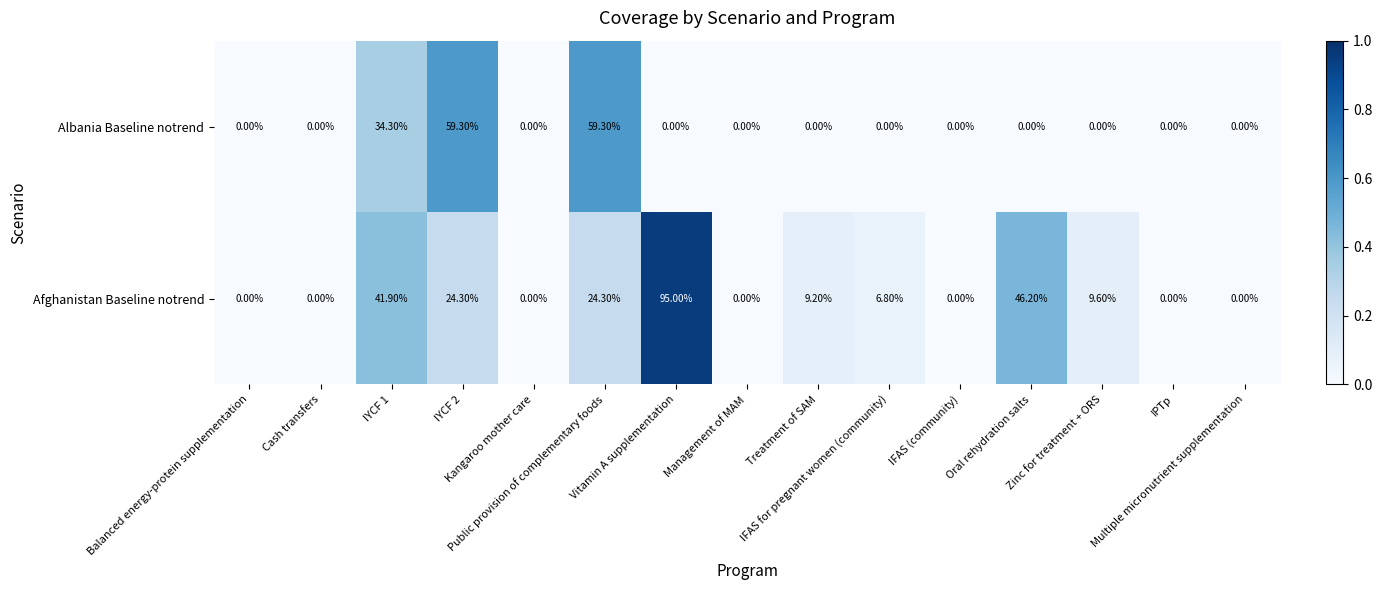

What is the average value of the Albania Baseline notrend series?

10.2